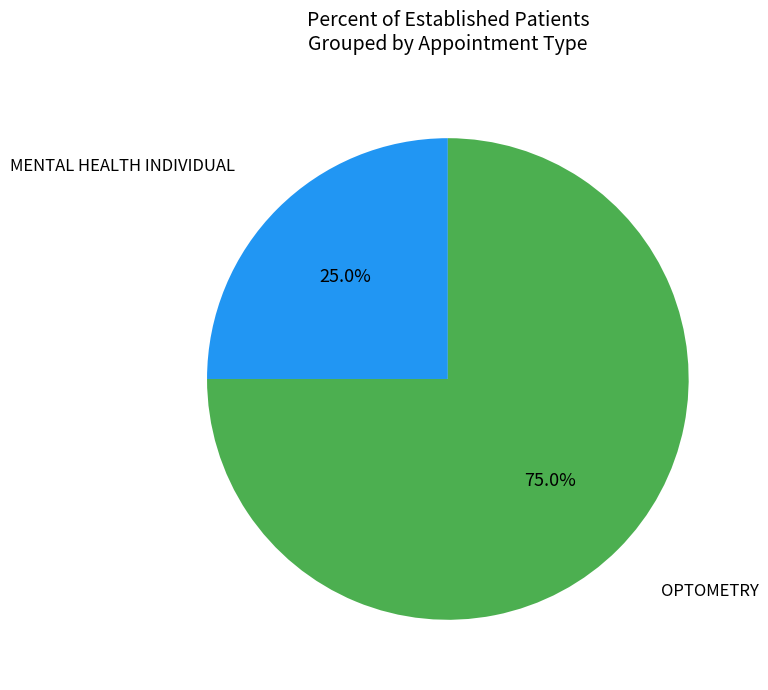

To the nearest percent, what percentage of the pie is OPTOMETRY?

75%